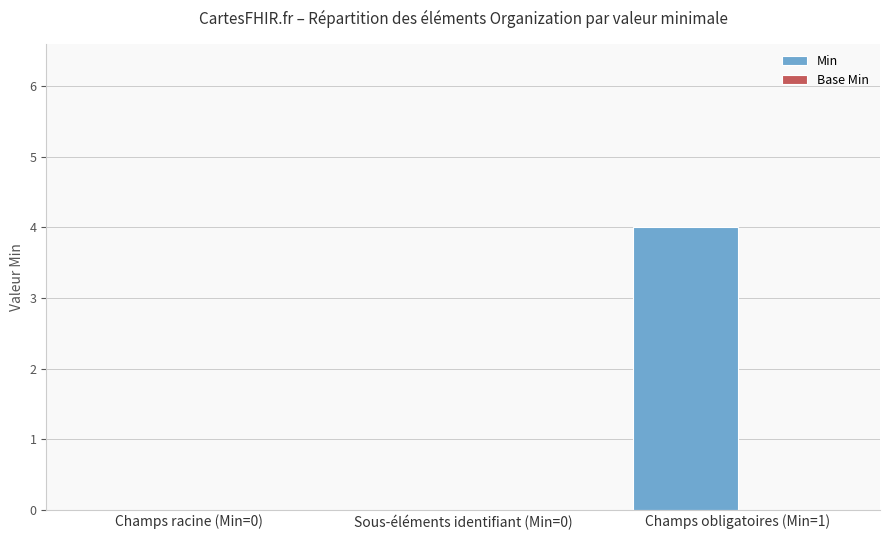

The value at Champs obligatoires (Min=1) is 4. True or false?

True